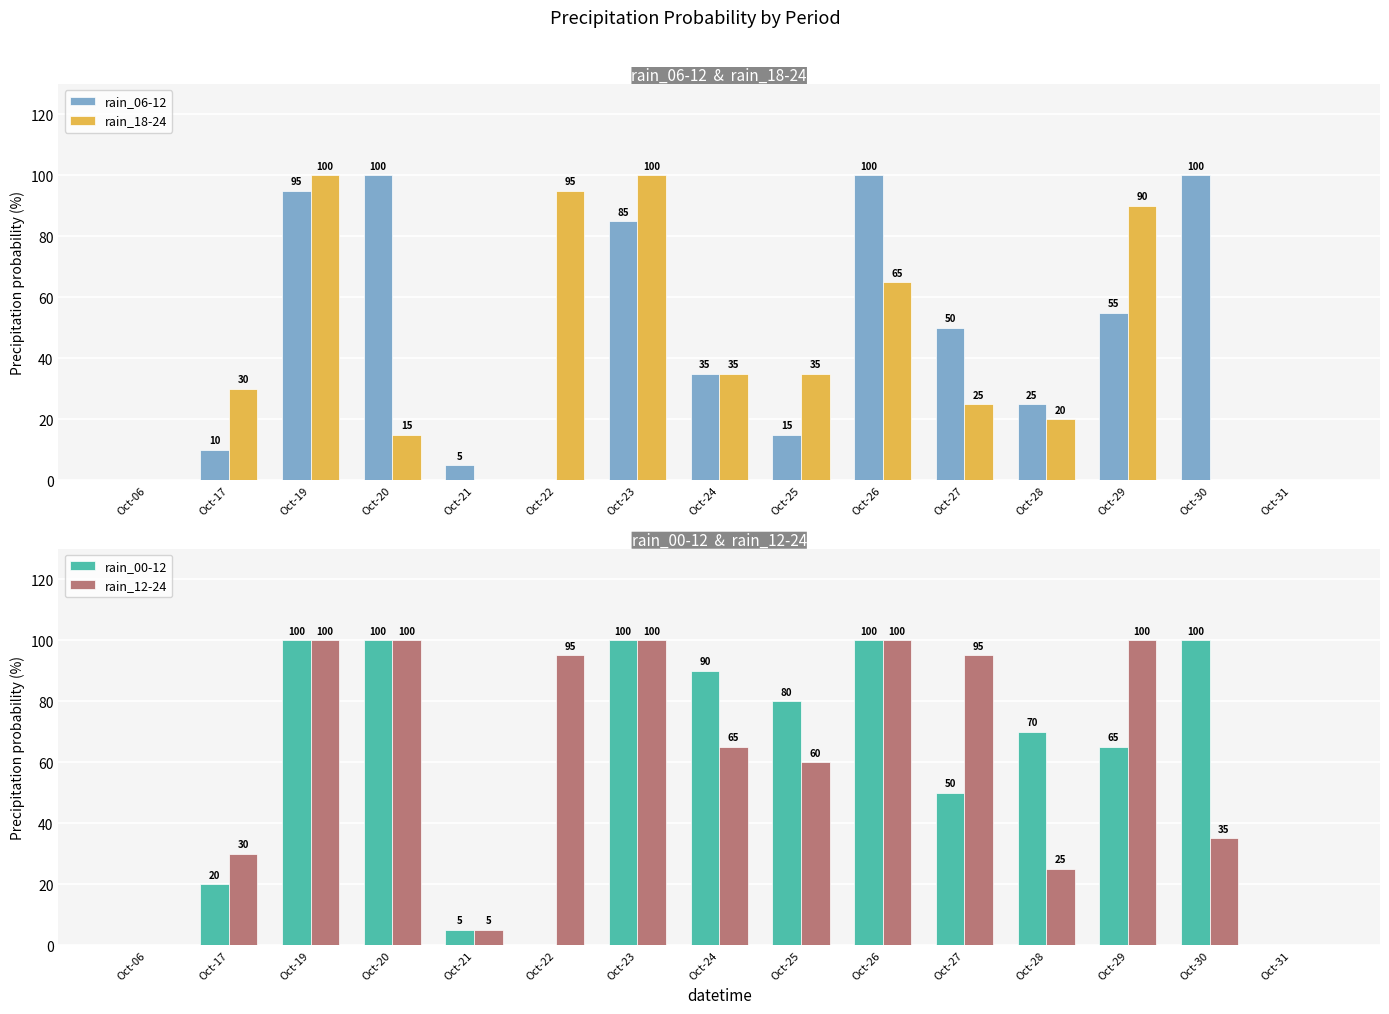

Which series has the largest total across all categories?

rain_12-24